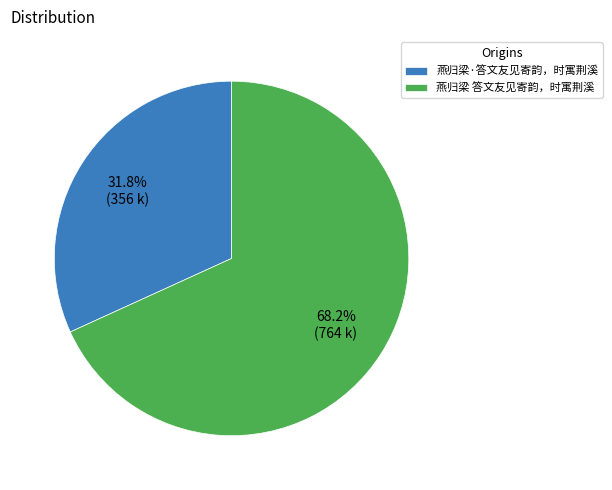

What is the ratio of the value at 燕归梁·答文友见寄韵，时寓荆溪 to the value at 燕归梁 答文友见寄韵，时寓荆溪?

0.5